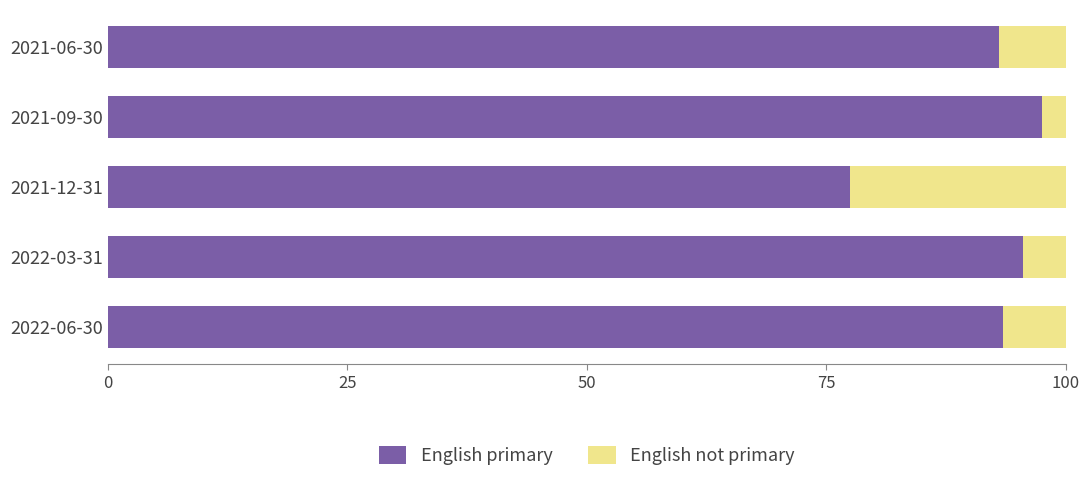

What is the total value across all series at 2021-06-30?

100.0